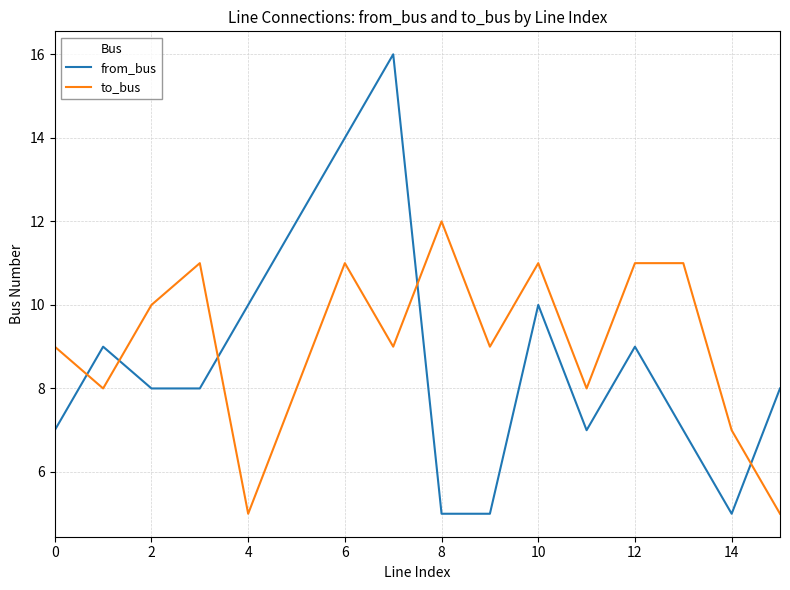

Rank the series by their average value, from lowest to highest.

from_bus, to_bus